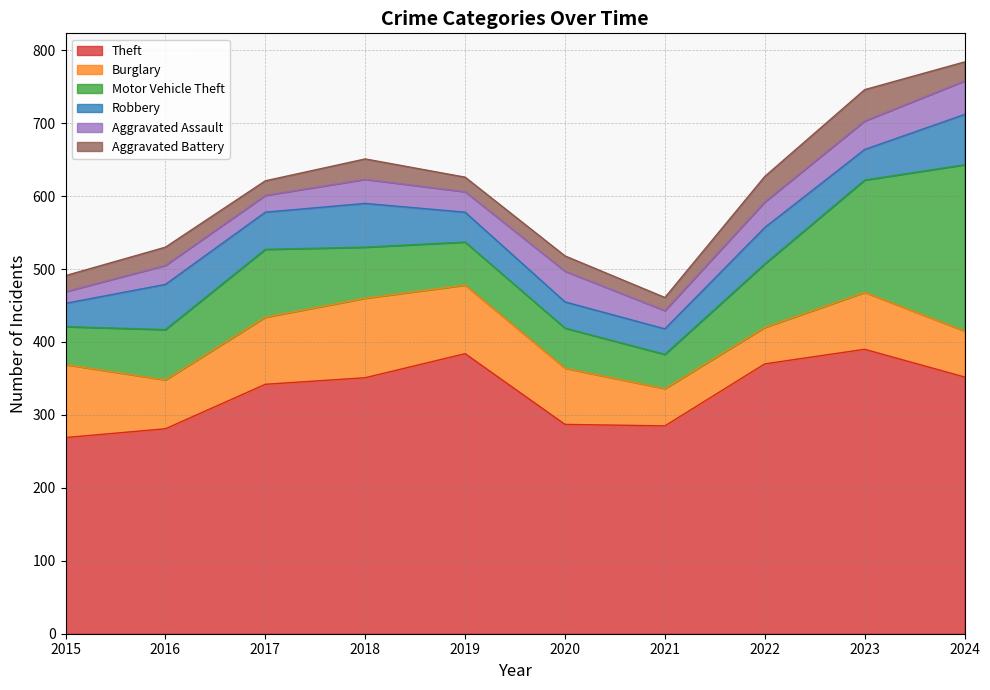

What is the spread (max minus min) of values at 2024?

326